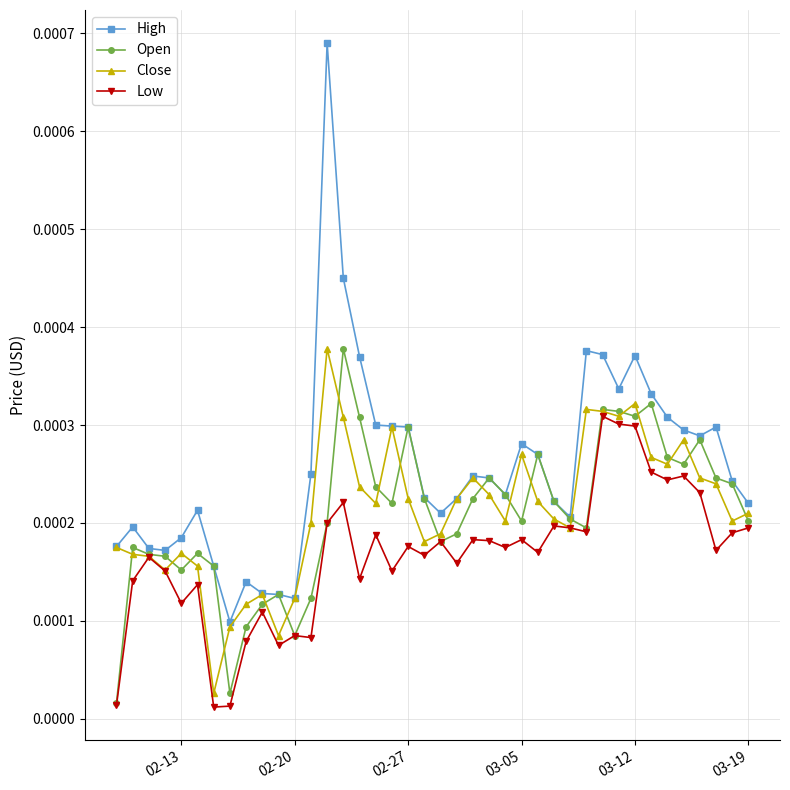

Which series has the largest total across all categories?

High